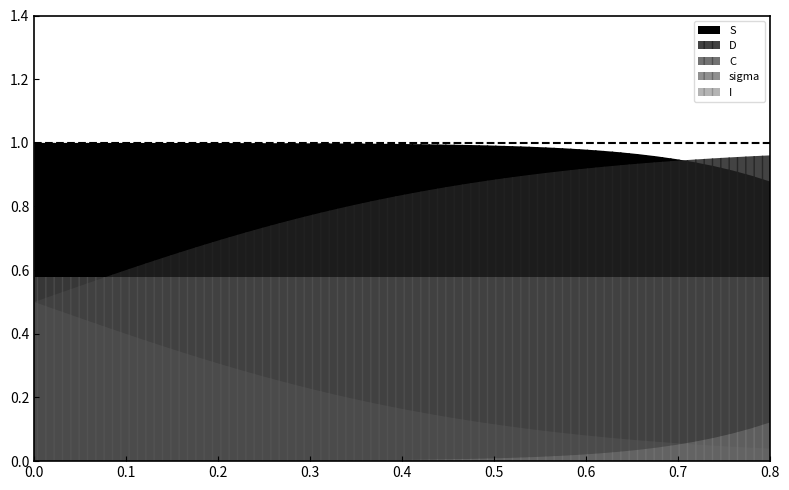

Where is C nearest to the value 0?

39